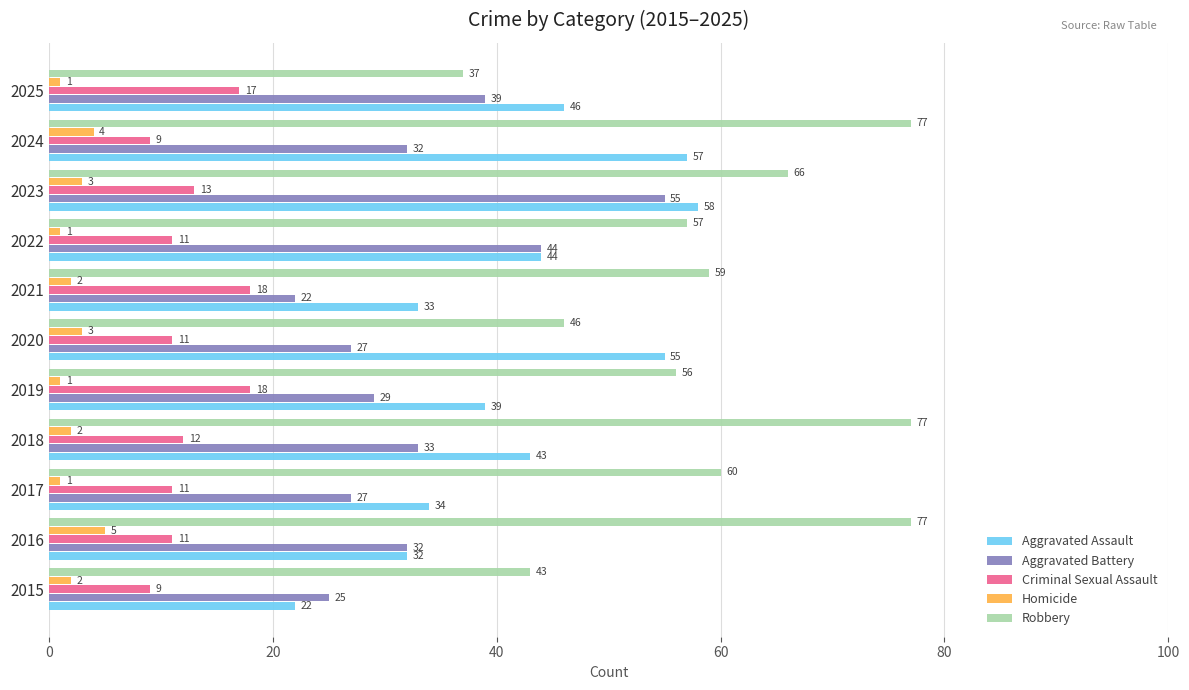

True or false: Aggravated Assault has a value of 29 at 2018.

False